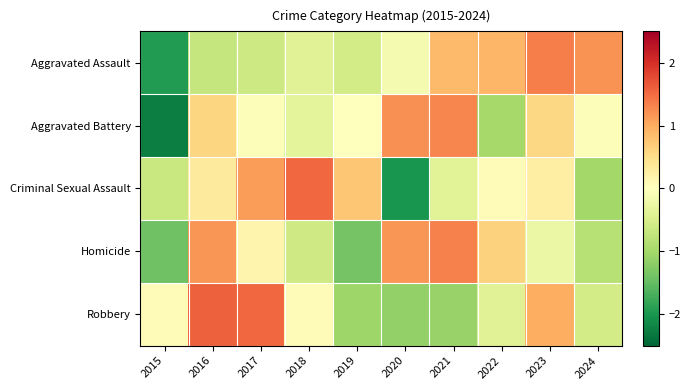

At 2022, list the series in order from smallest to largest.

Aggravated Battery, Robbery, Criminal Sexual Assault, Homicide, Aggravated Assault